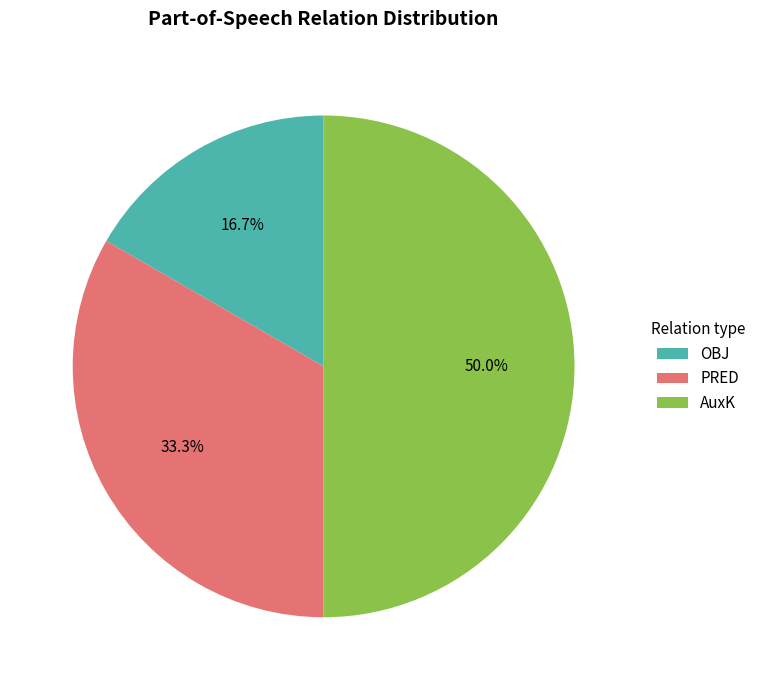

How many segments does this pie chart have?

3